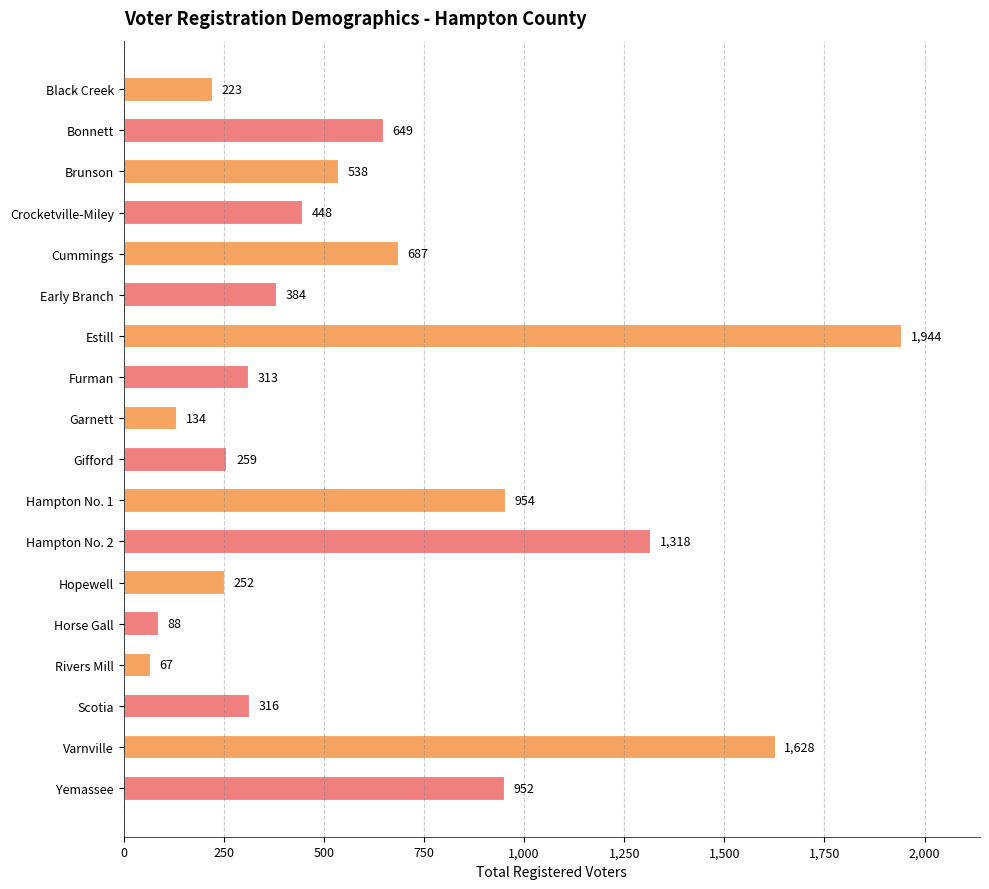

Which category has the highest value across all series?

Estill